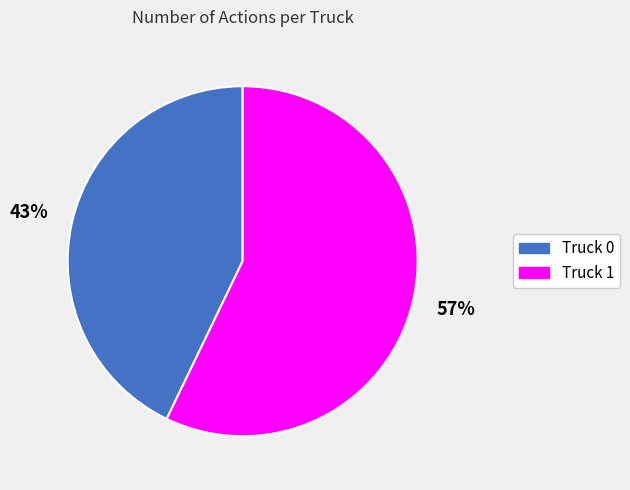

True or false: Truck 0 accounts for 43% of the total.

True